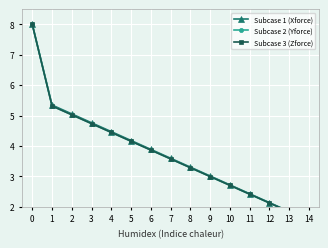

What is the maximum value for Subcase 1 (Xforce)?

8.0